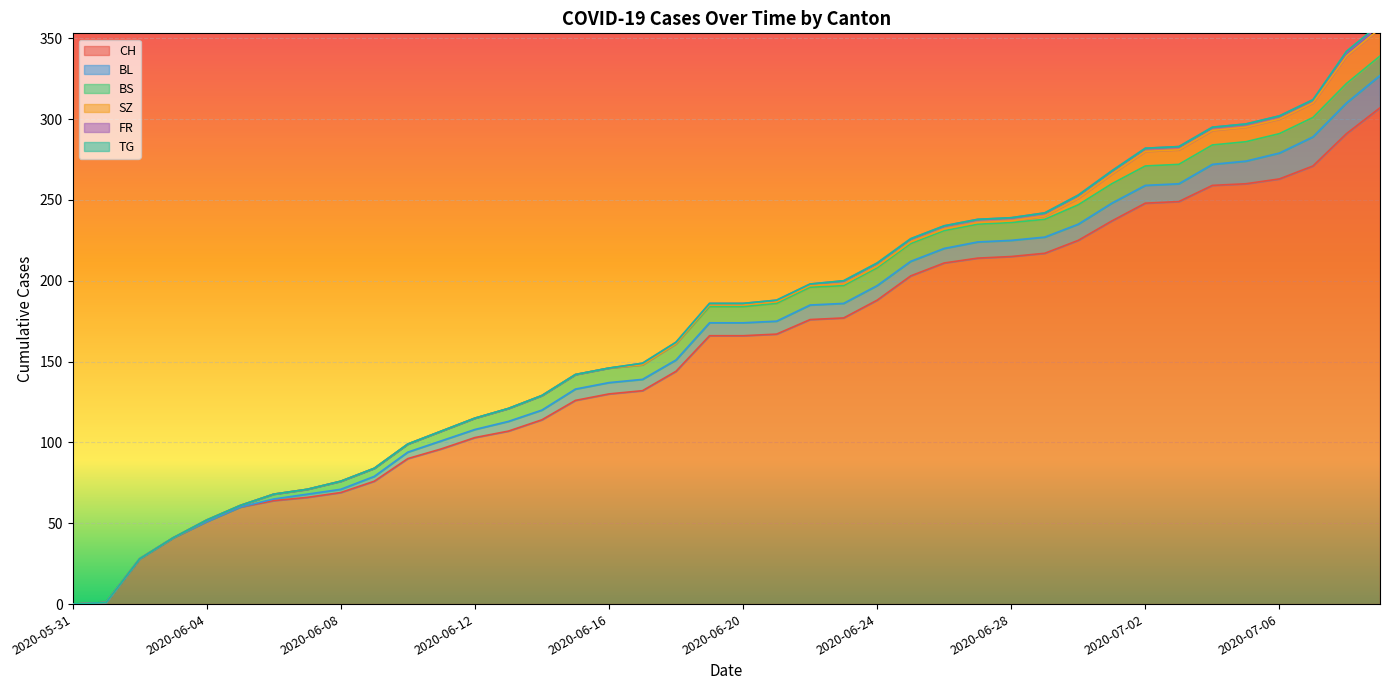

True or false: FR and SZ cross at least once.

False